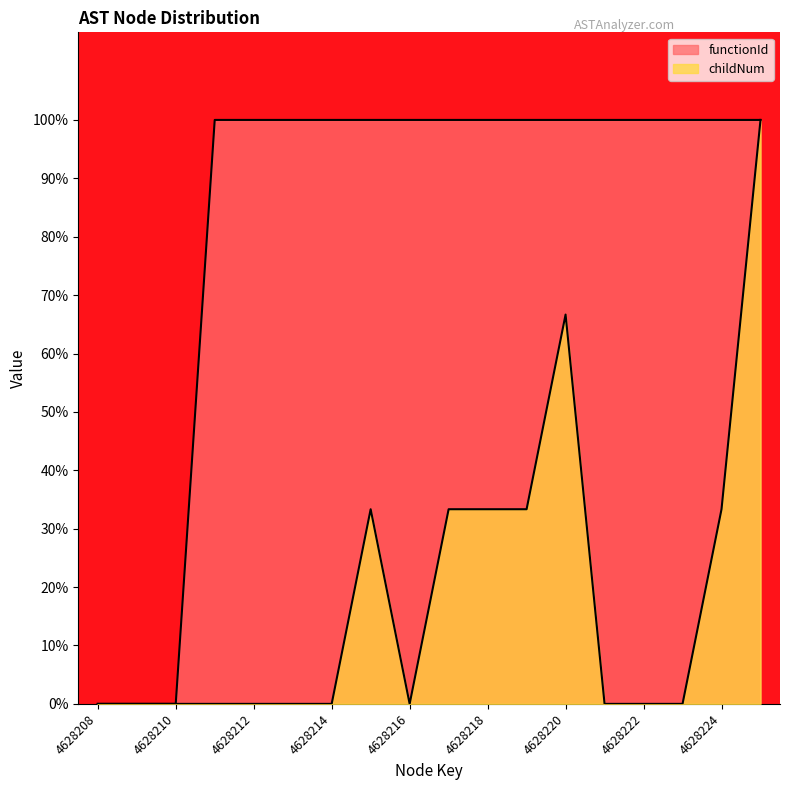

List the labels in order of functionId value, largest first.

4628211, 4628212, 4628213, 4628214, 4628215, 4628216, 4628217, 4628218, 4628219, 4628220, 4628221, 4628222, 4628223, 4628224, 4628247, 4628208, 4628209, 4628210